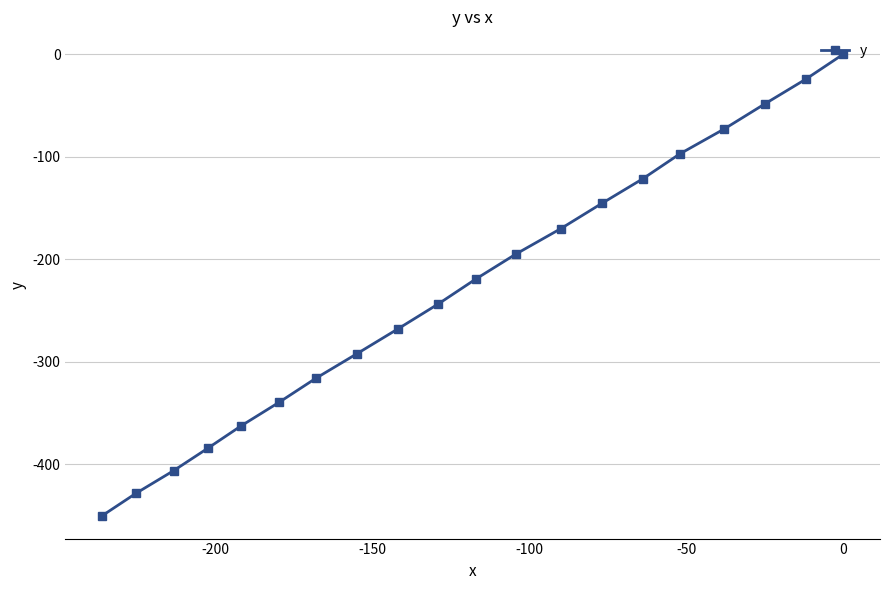

What is the value of the 1st point from the left?

-450.0